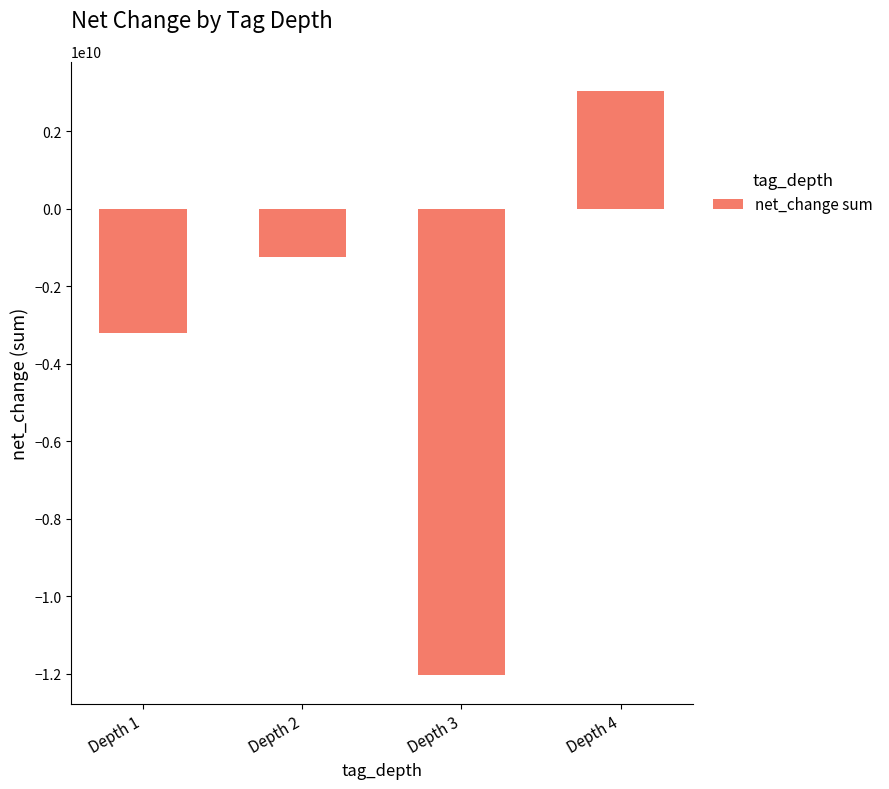

What is the change in value from Depth 1 to Depth 3?

-8819900000